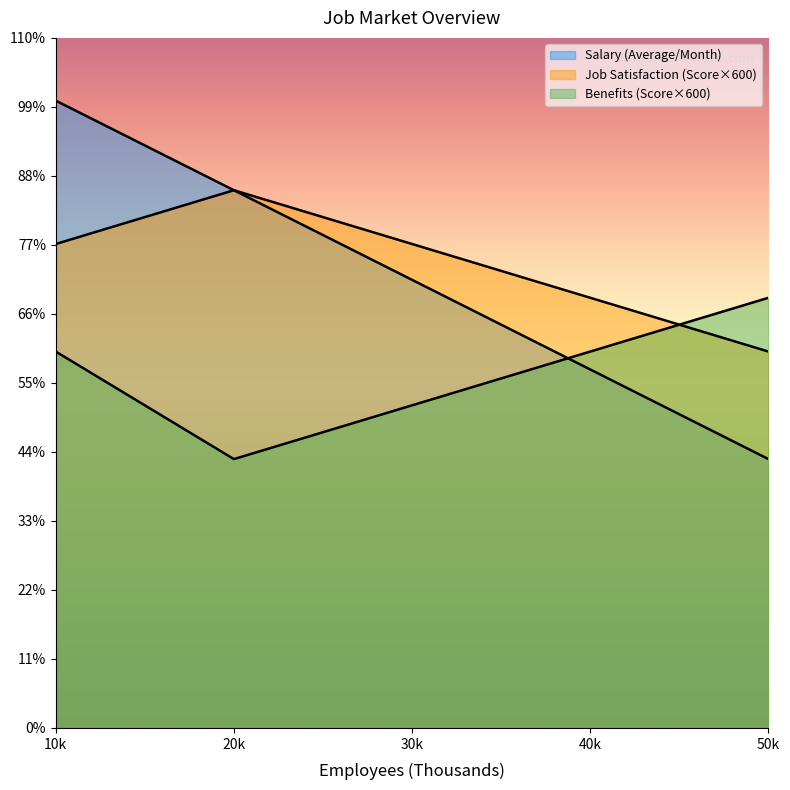

Which series has the widest spread of values?

Salary (Average/Month)